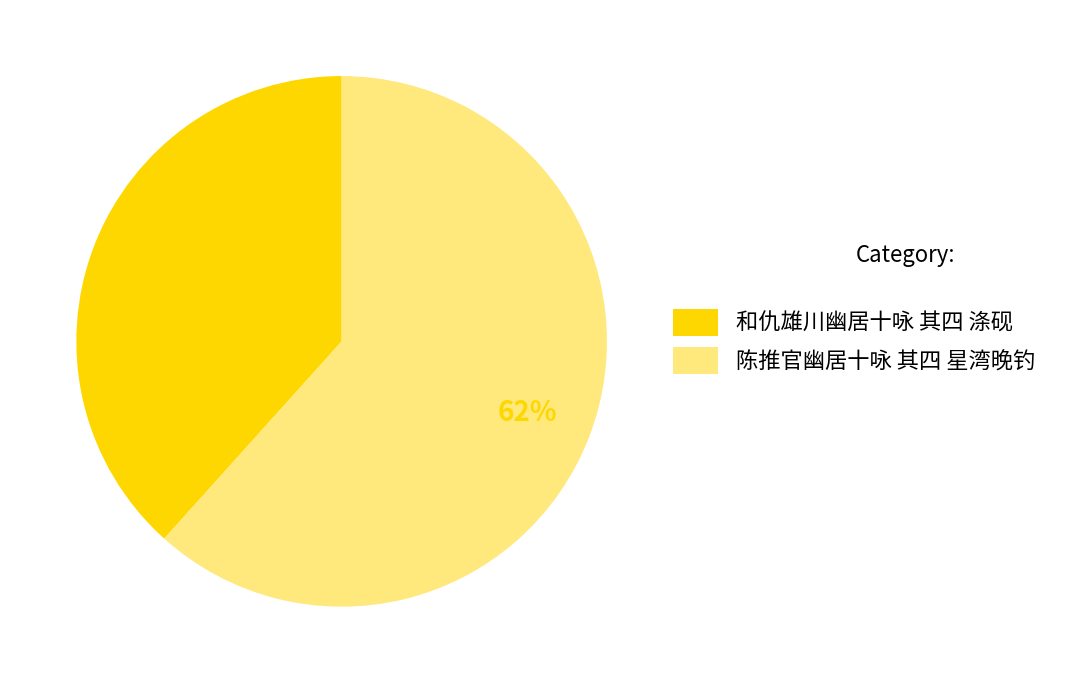

Between 和仇雄川幽居十咏 其四 涤砚 and 陈推官幽居十咏 其四 星湾晚钓, which is larger?

陈推官幽居十咏 其四 星湾晚钓